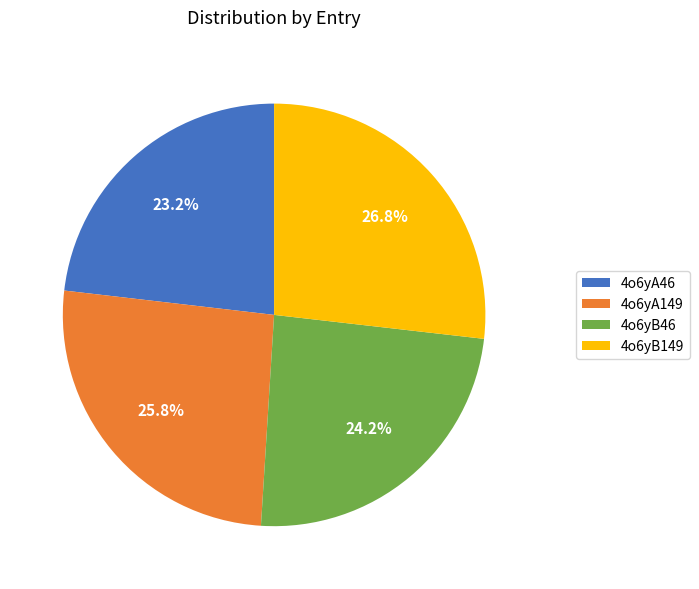

Which category has the biggest portion of the pie?

4o6yB149